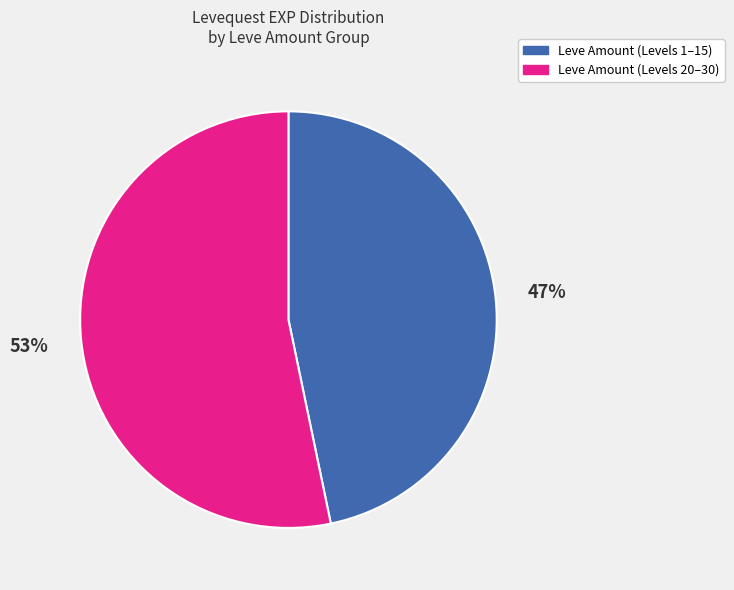

To the nearest percent, what is the average slice percentage?

50%